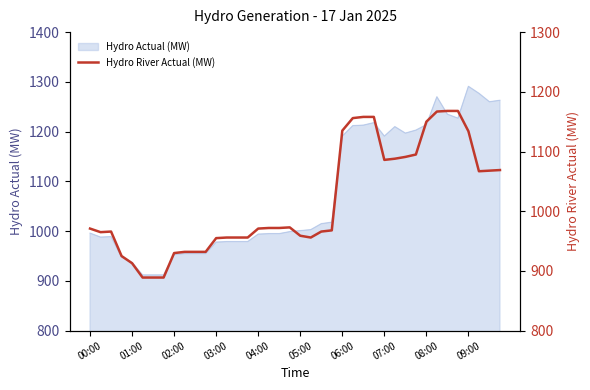

Between 33 and 21, which is larger?

33